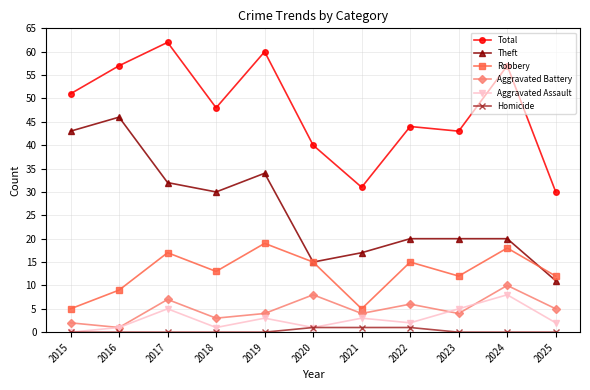

Reading right to left, extract all data points from this chart.

Total: 30	57	43	44	31	40	60	48	62	57	51
Theft: 11	20	20	20	17	15	34	30	32	46	43
Robbery: 12	18	12	15	5	15	19	13	17	9	5
Aggravated Battery: 5	10	4	6	4	8	4	3	7	1	2
Aggravated Assault: 2	8	5	2	3	1	3	1	5	1	0
Homicide: 0	0	0	1	1	1	0	0	0	0	0